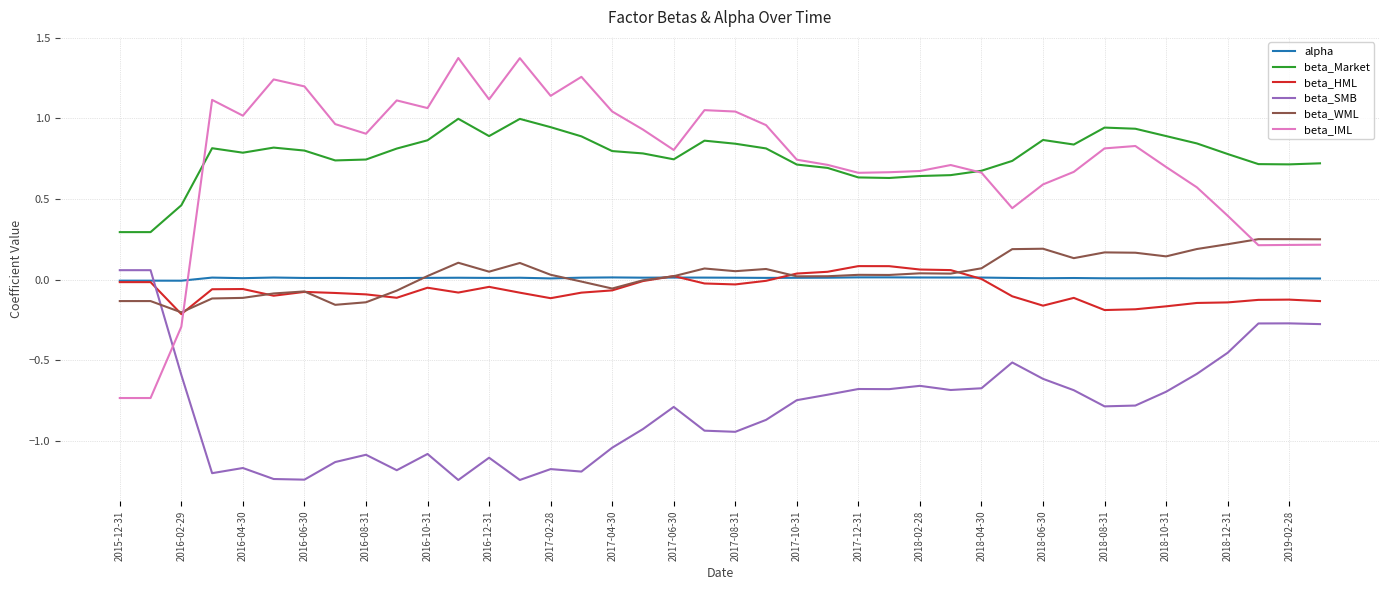

Which series has the widest spread of values?

beta_IML